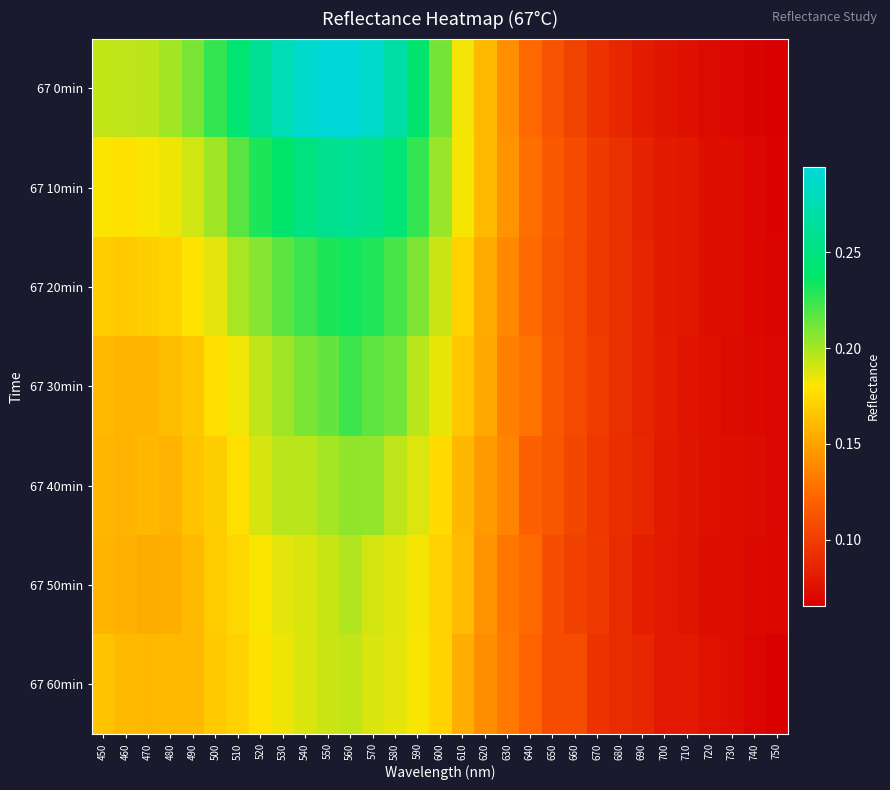

What is the maximum value shown in the chart?

0.3